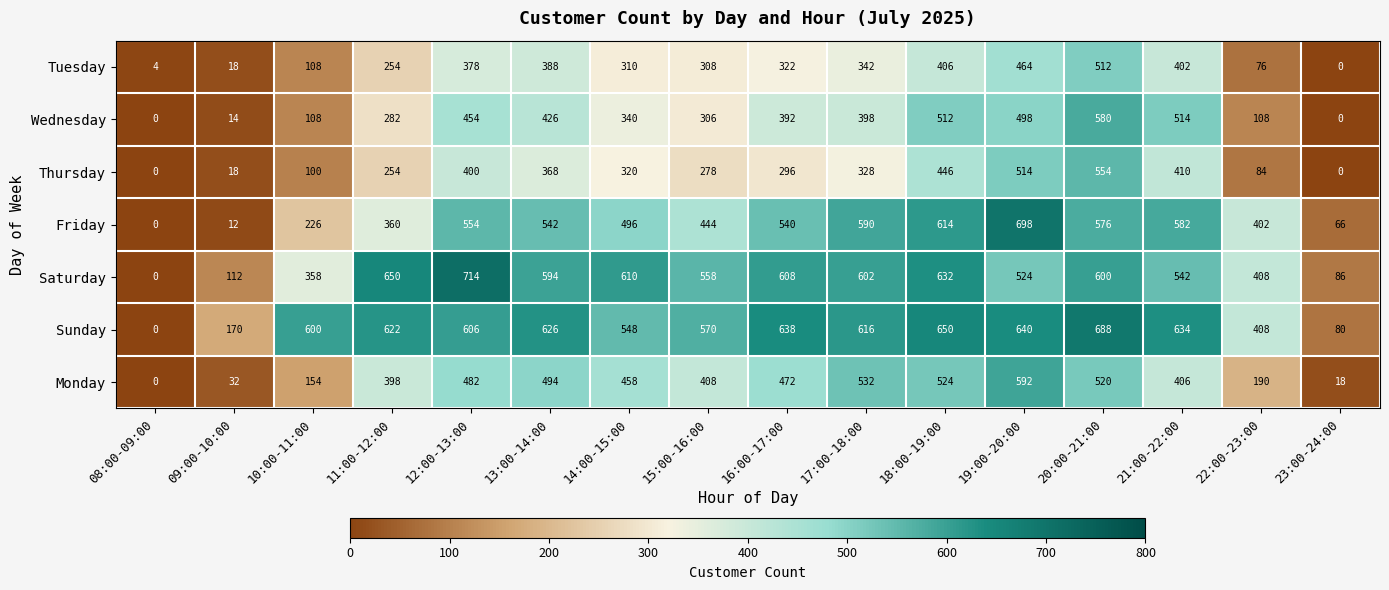

Which series has the largest range (max minus min)?

Saturday